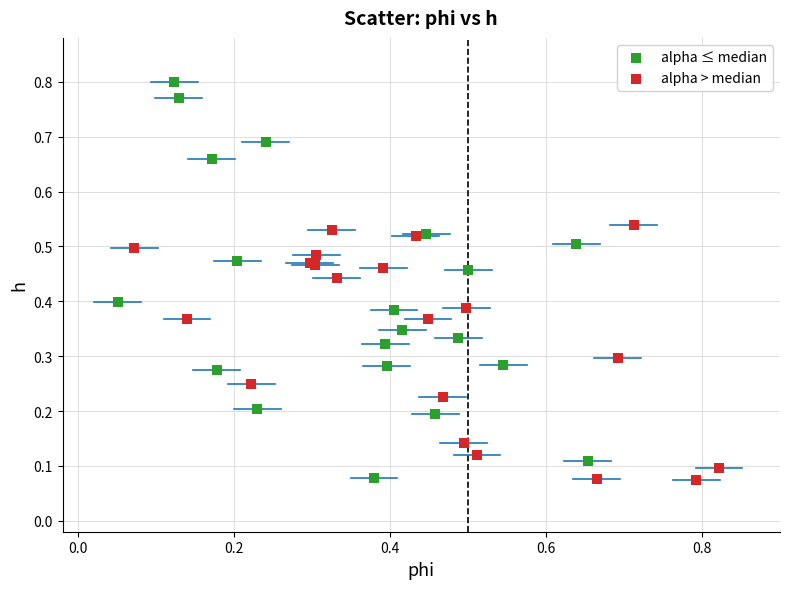

Which series contains the highest Y value?

alpha ≤ median